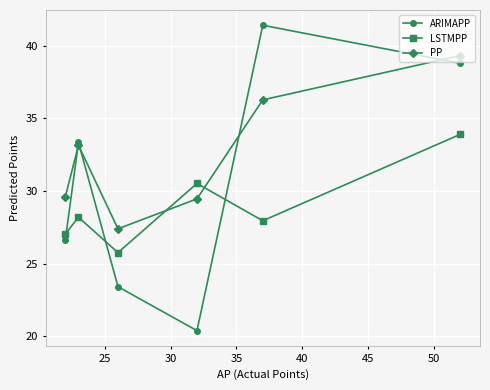

How many intersections are there between PP and LSTMPP?

2